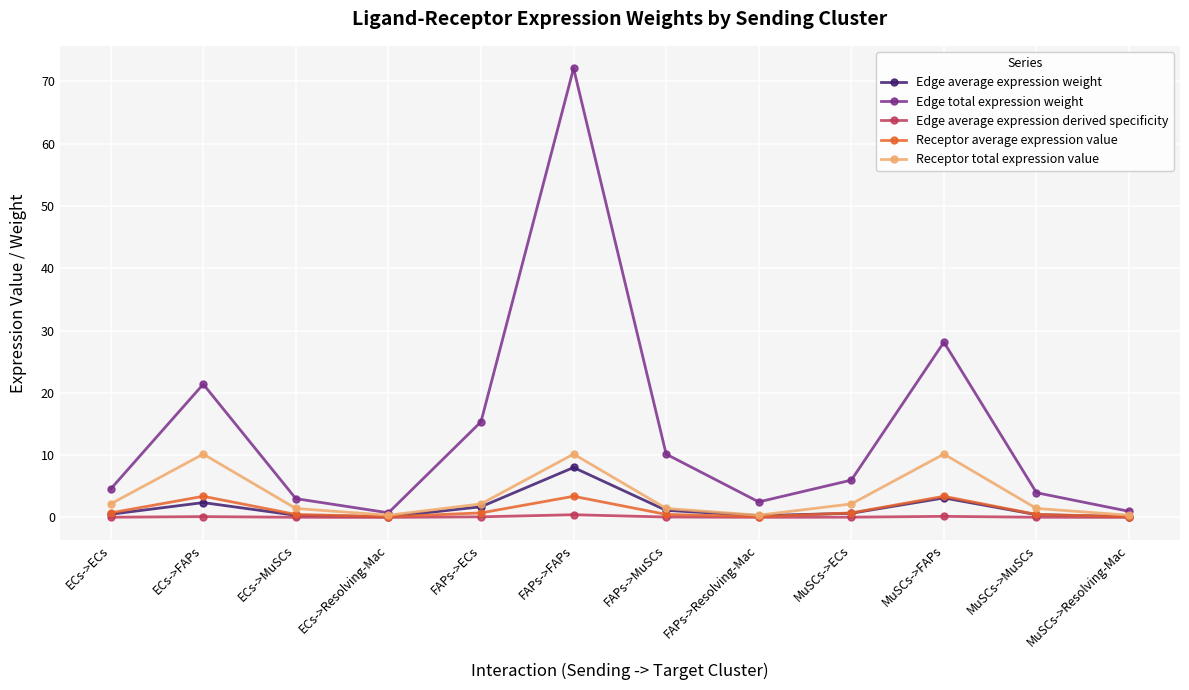

Which series has the largest total across all categories?

Edge total expression weight